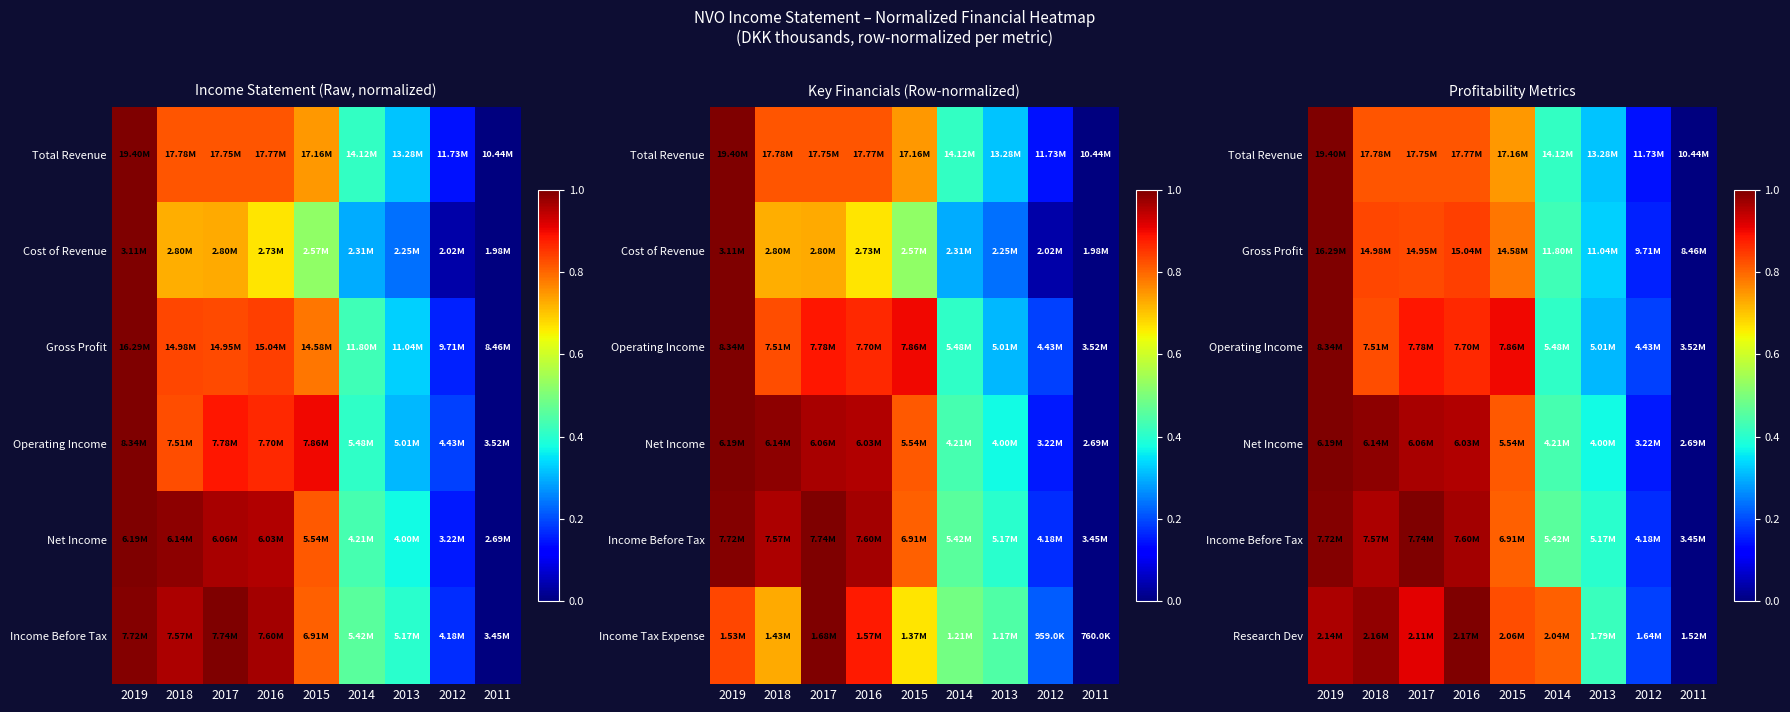

What is the difference between the maximum and minimum values in the Net Income series?

1.0